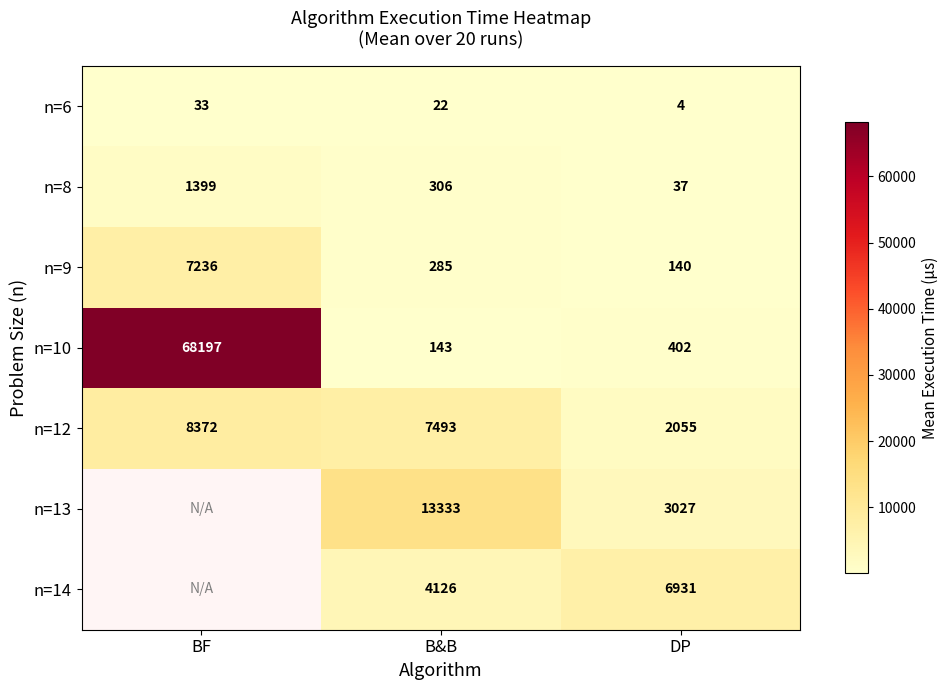

Is the value of n=9 at DP greater than the value of n=10 at DP?

No